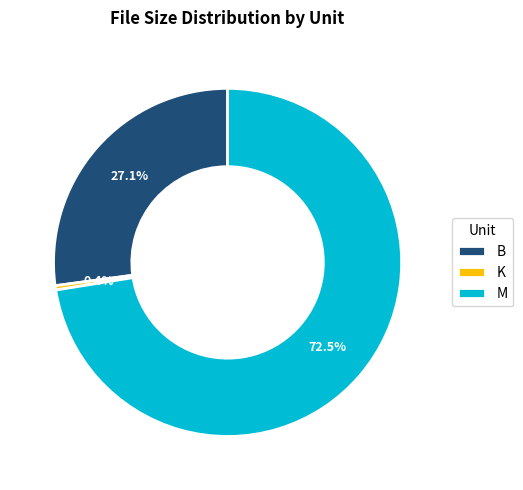

What is the largest slice in the pie chart?

M